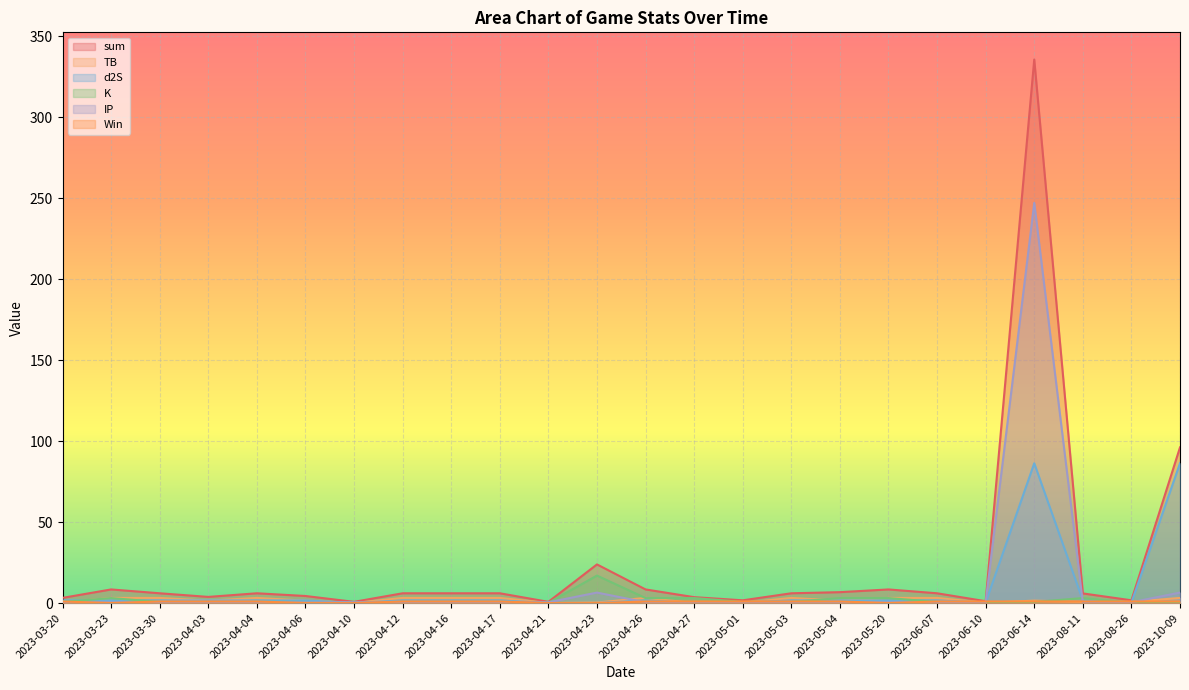

At how many categories does at least one series exceed 84?

2